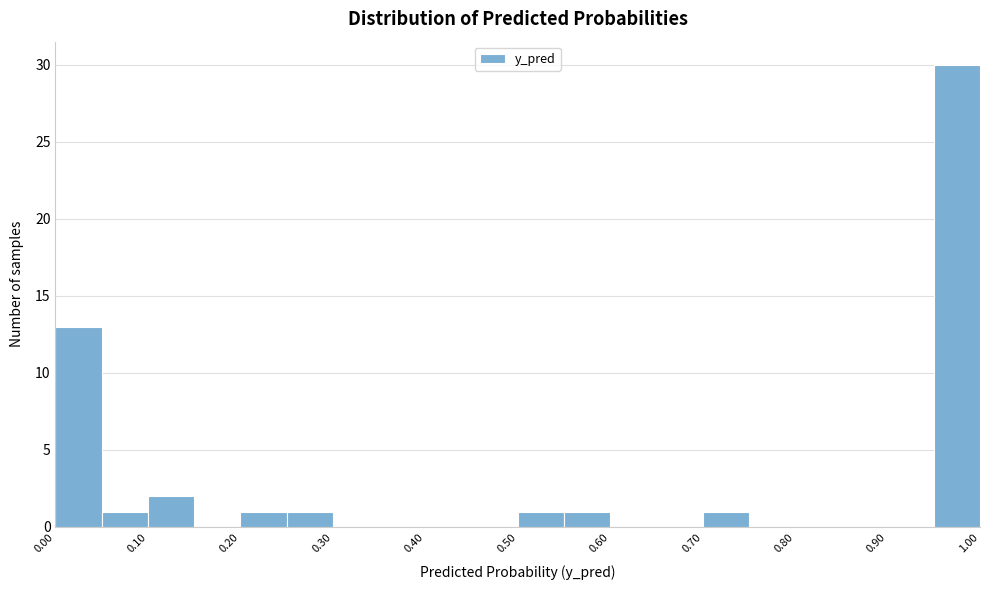

Reading left to right, list every bar in this chart as the range it spans on the x-axis followed by its height. The values are not printed on the chart, so give them approximately, as read against the axis.

0.00 to 0.05: 13
0.05 to 0.10: 1
0.10 to 0.15: 2
0.15 to 0.20: 0
0.20 to 0.25: 1
0.25 to 0.30: 1
0.30 to 0.35: 0
0.35 to 0.40: 0
0.40 to 0.45: 0
0.45 to 0.50: 0
0.50 to 0.55: 1
0.55 to 0.60: 1
0.60 to 0.65: 0
0.65 to 0.70: 0
0.70 to 0.75: 1
0.75 to 0.80: 0
0.80 to 0.85: 0
0.85 to 0.90: 0
0.90 to 0.95: 0
0.95 to 1.00: 30